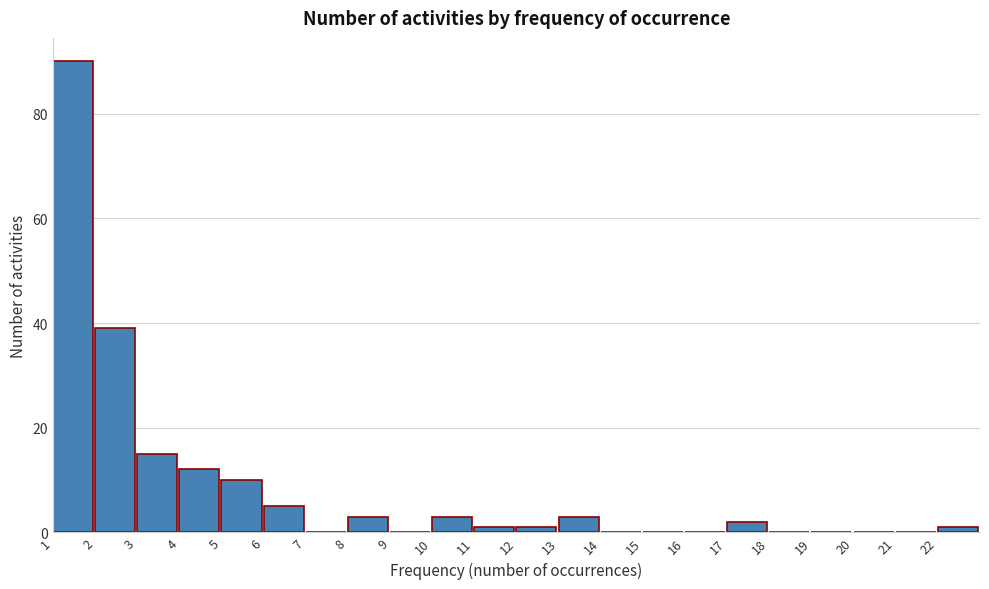

Which range on the x-axis has the tallest bar?

1 to 2